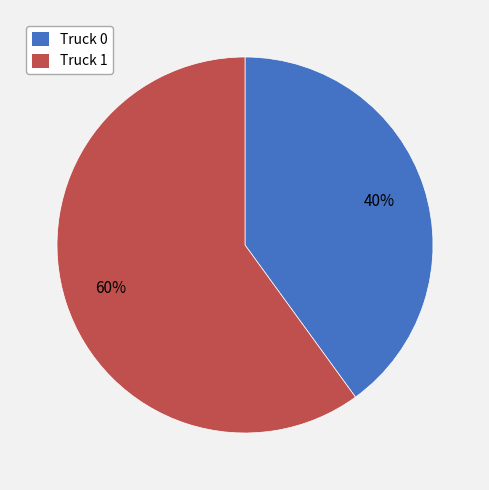

True or false: Truck 0 accounts for 40% of the total.

True